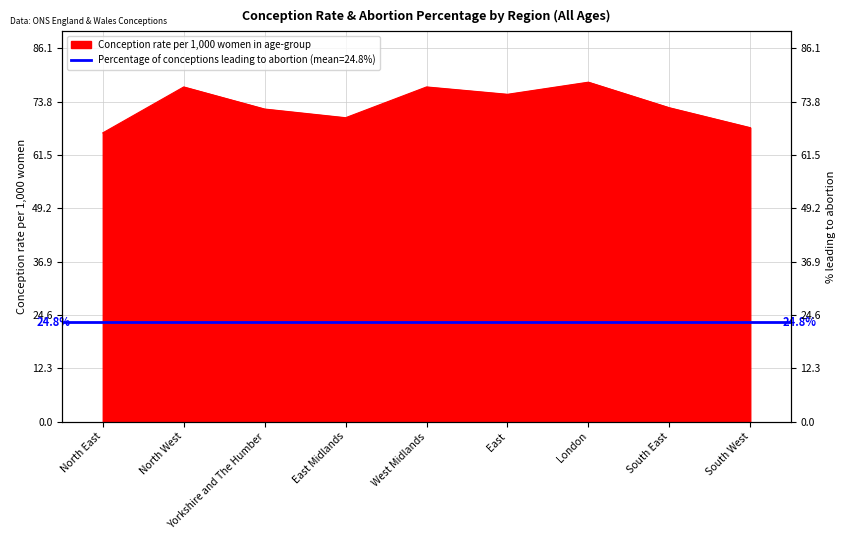

What position from the right is South East?

2